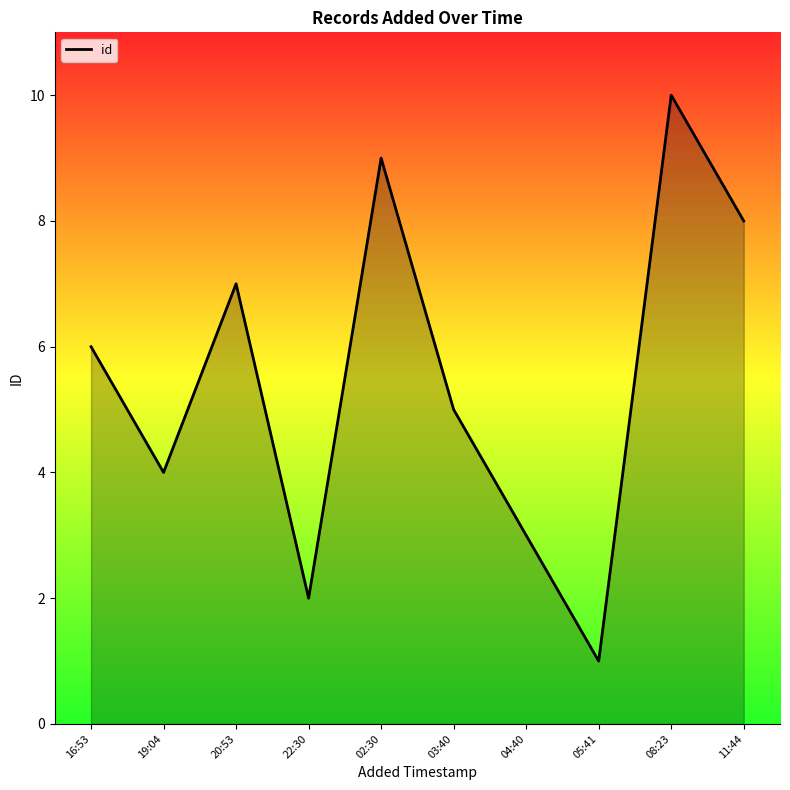

What is the smallest value displayed?

1